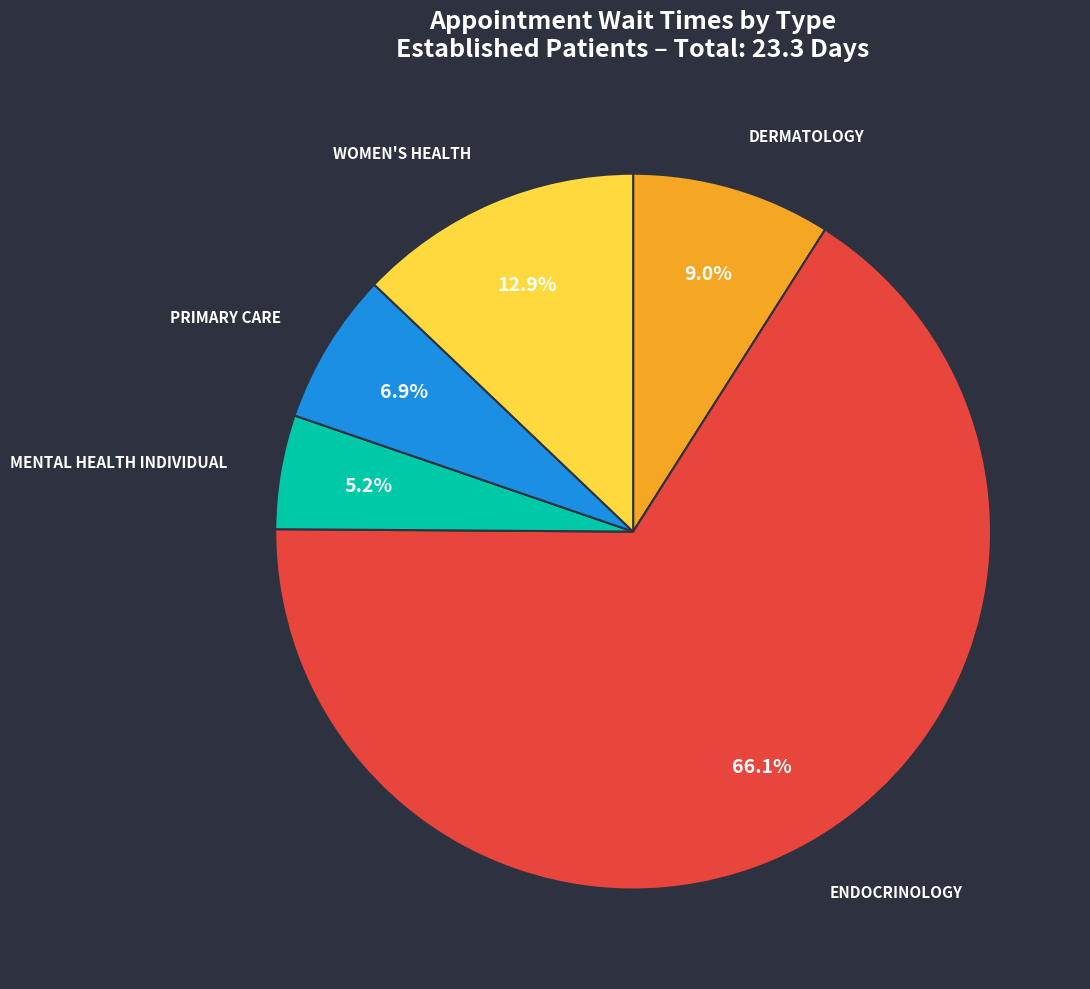

Which has a higher value, MENTAL HEALTH INDIVIDUAL or WOMEN'S HEALTH?

WOMEN'S HEALTH